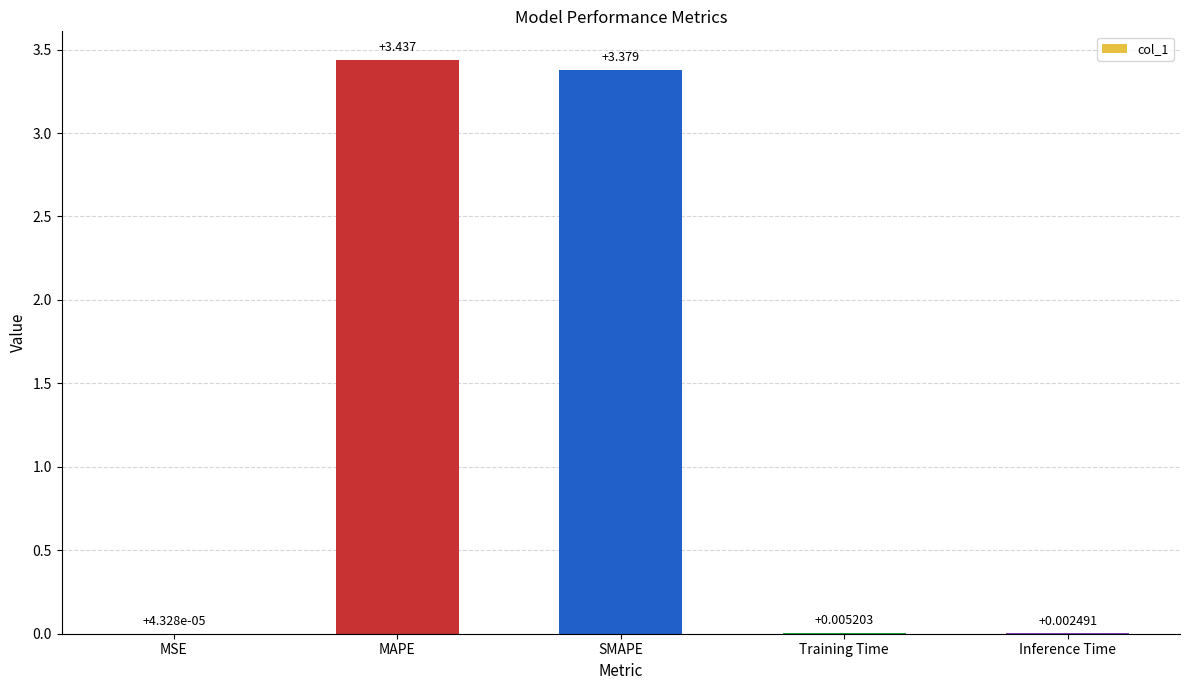

What is the average value?

1.4